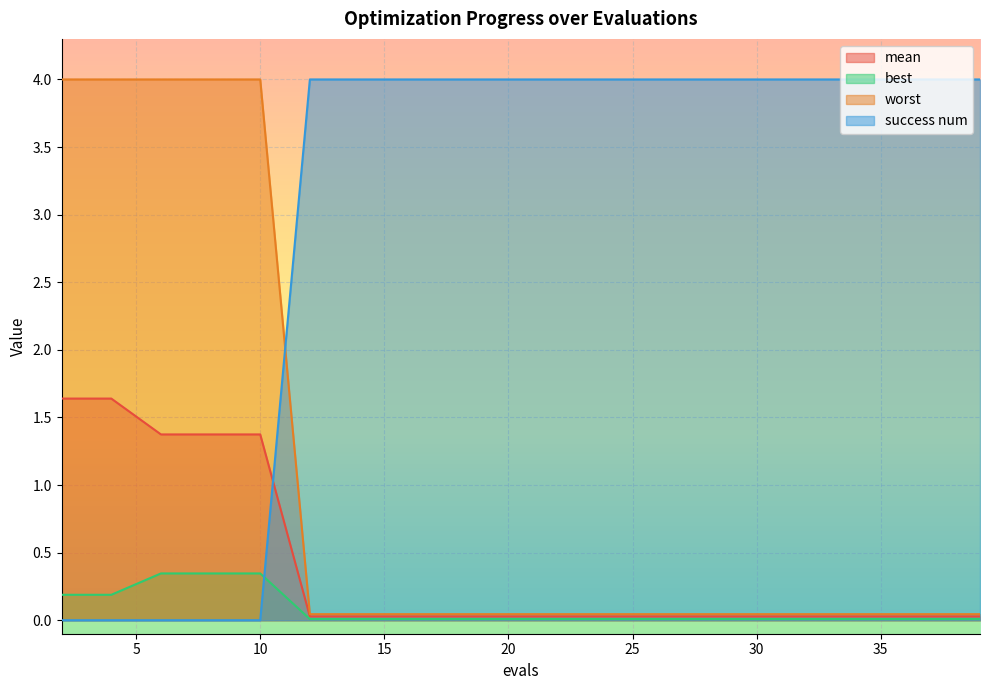

Is it true that success num equals 4.0 at 8?

True